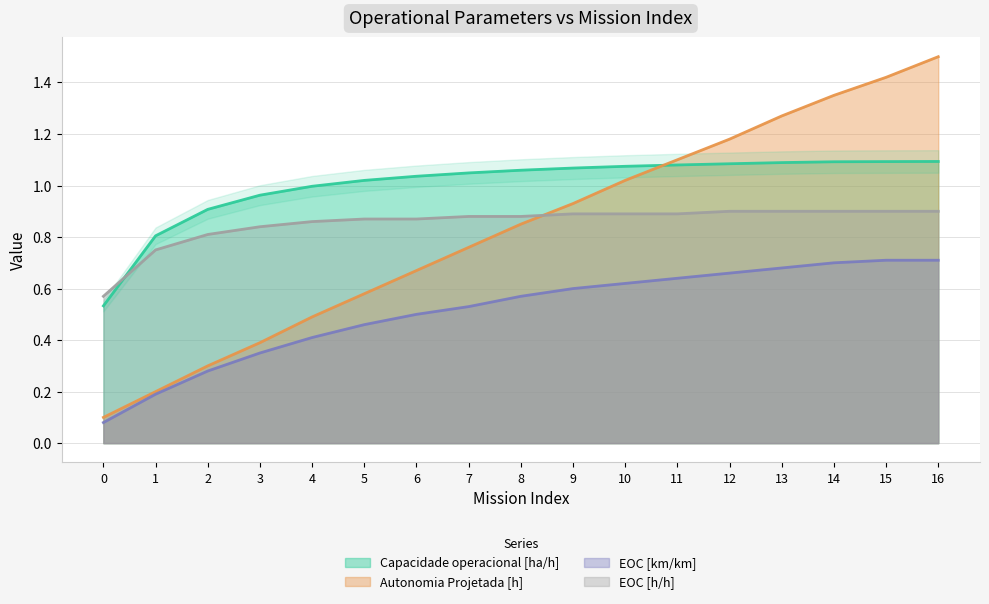

After their last crossing, which series has the higher values: Autonomia Projetada [h] or EOC [h/h]?

Autonomia Projetada [h]